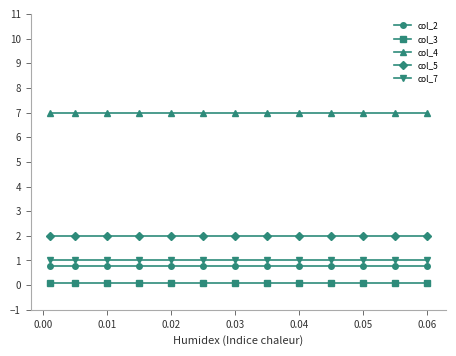

Which series has the largest total across all categories?

col_4